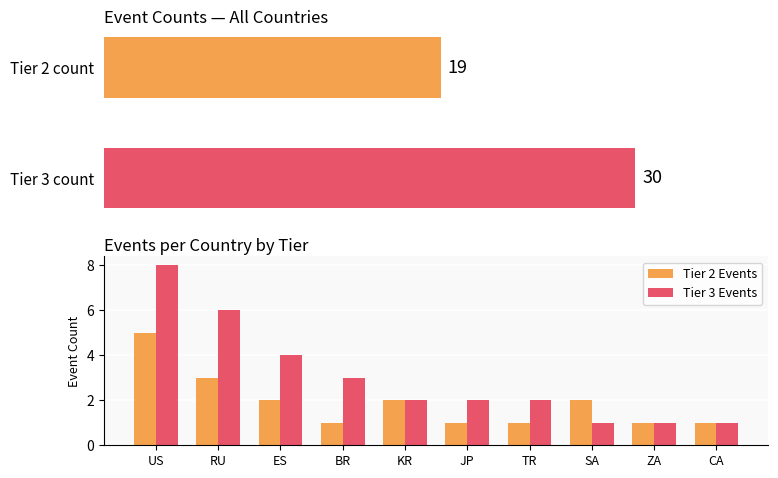

What is the label of the 4th bar from the right?

TR